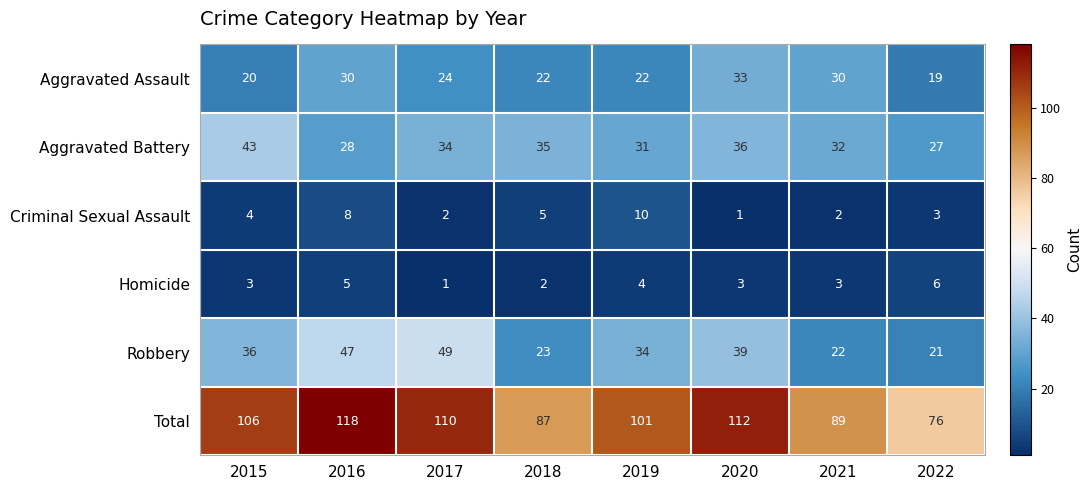

At which label is Aggravated Battery closest to 35?

2018